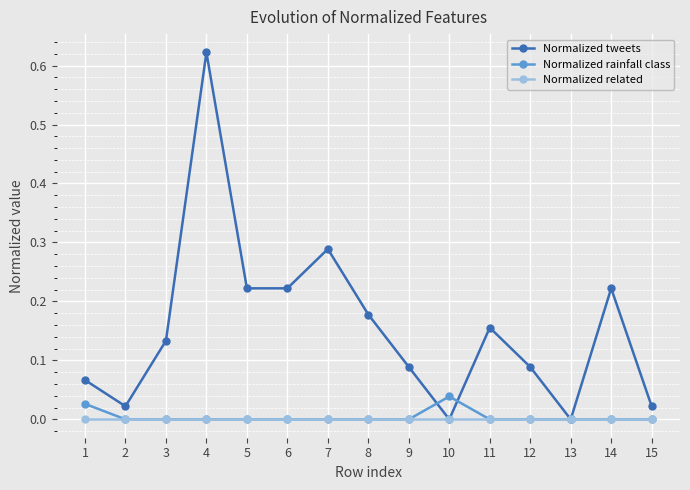

List the series in order of their peak value, lowest first.

Normalized related, Normalized rainfall class, Normalized tweets